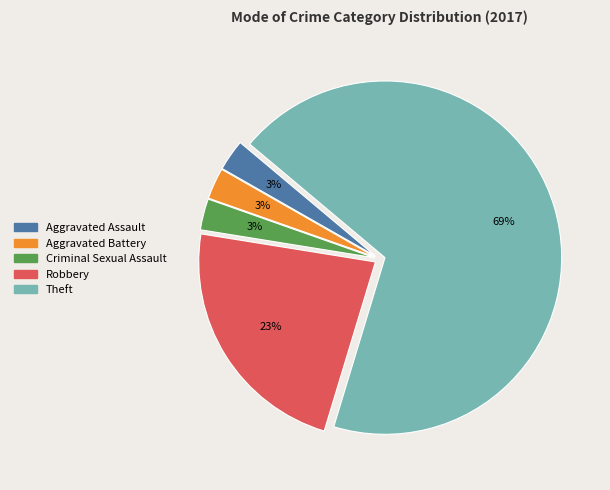

Count the number of slices in the pie.

5